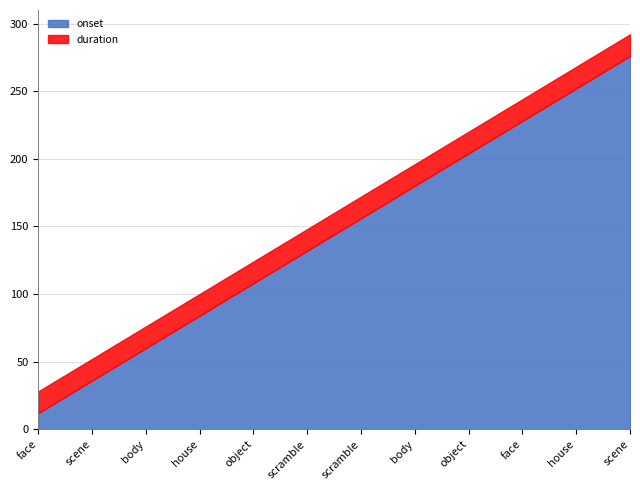

How many categories are shown in the chart?

12